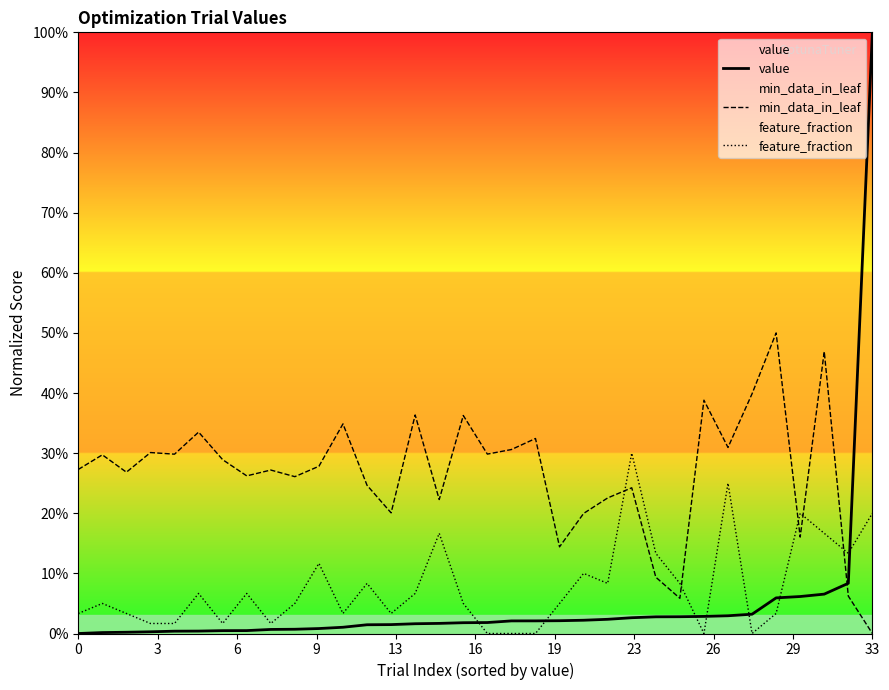

What is the spread (max minus min) of values at 22?

0.2